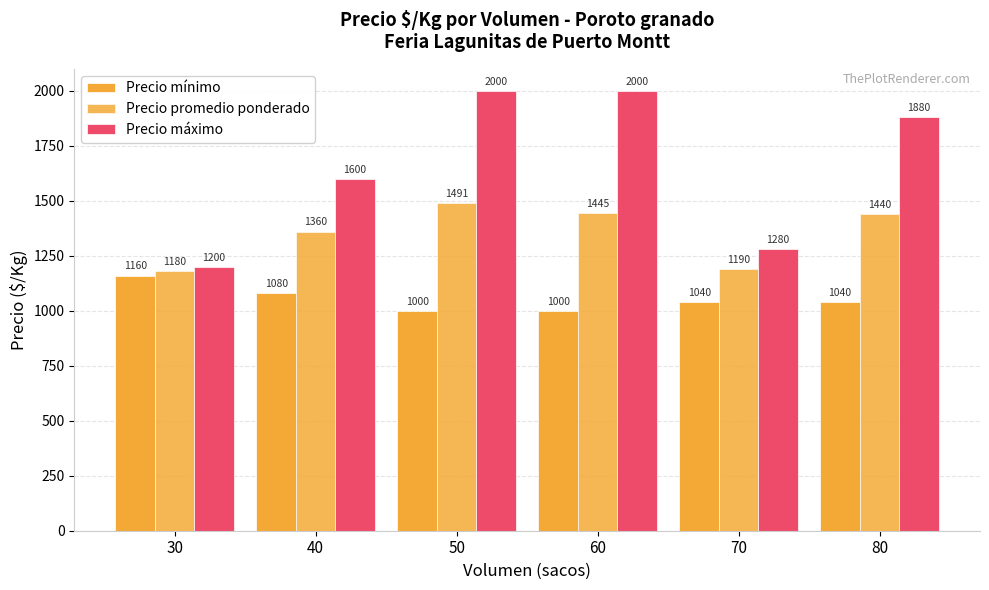

Does the chart contain any negative values?

No